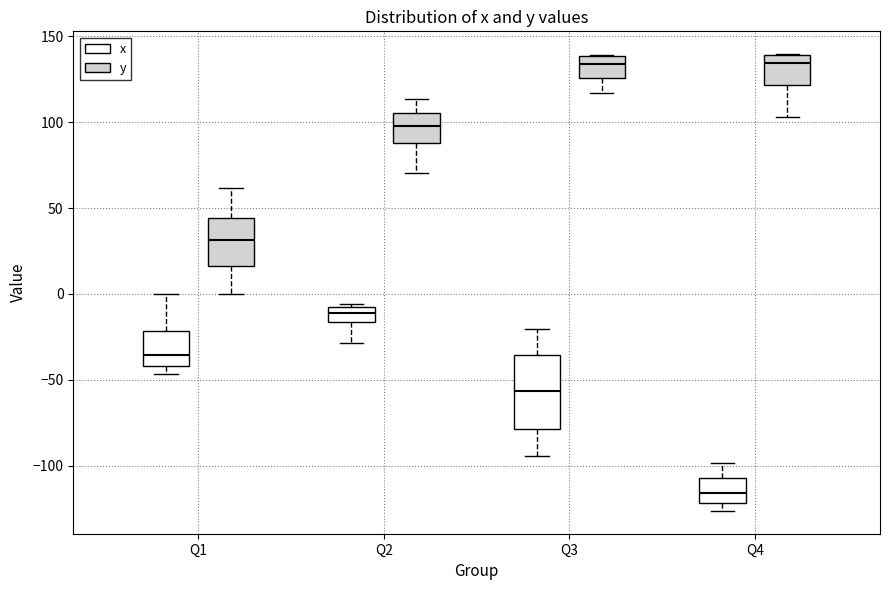

Which box's median line is the lowest?

Q4 (x)